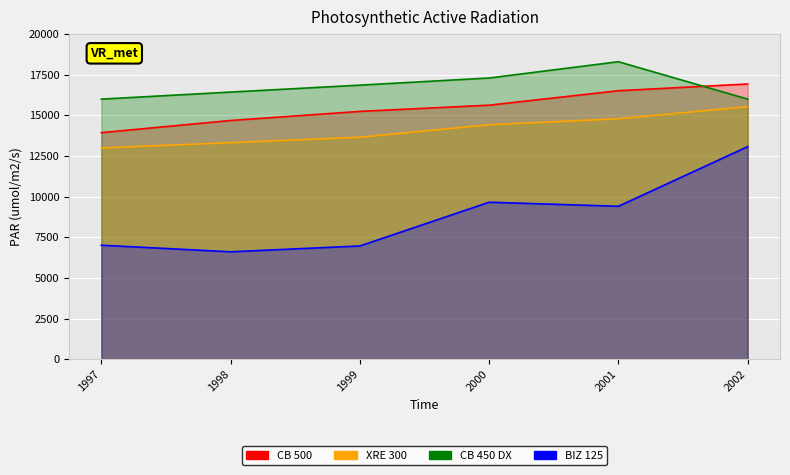

Where is the first local minimum for BIZ 125?

1998